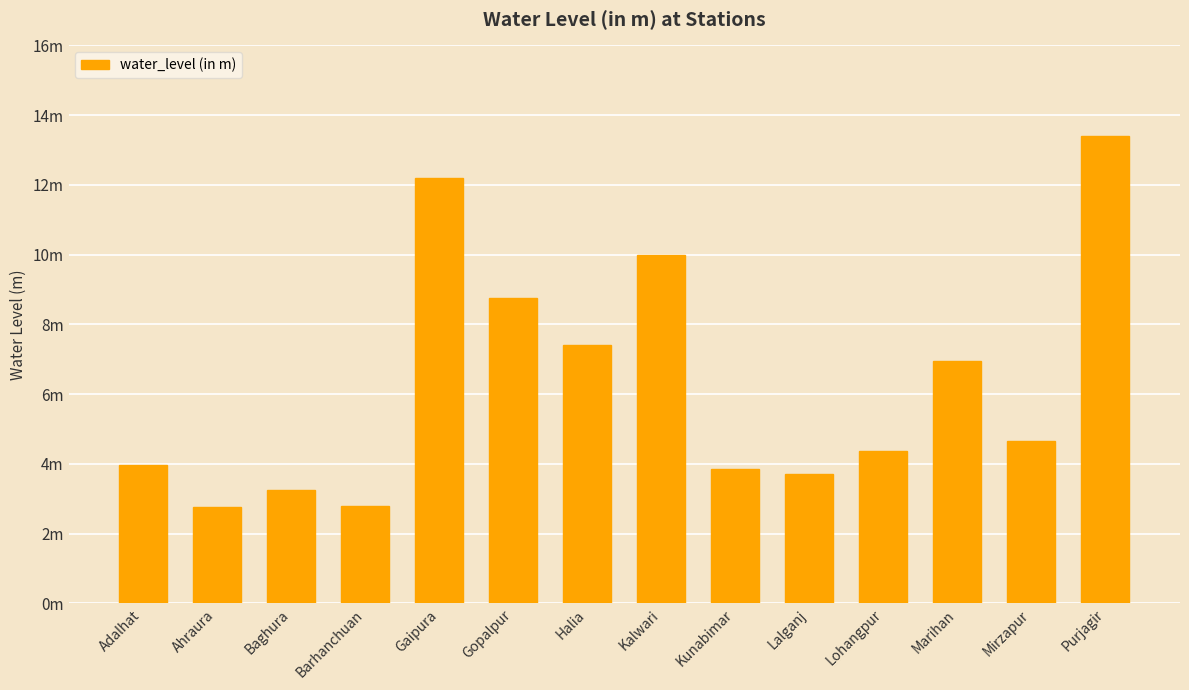

What is the label of the 3rd bar from the left?

Baghura